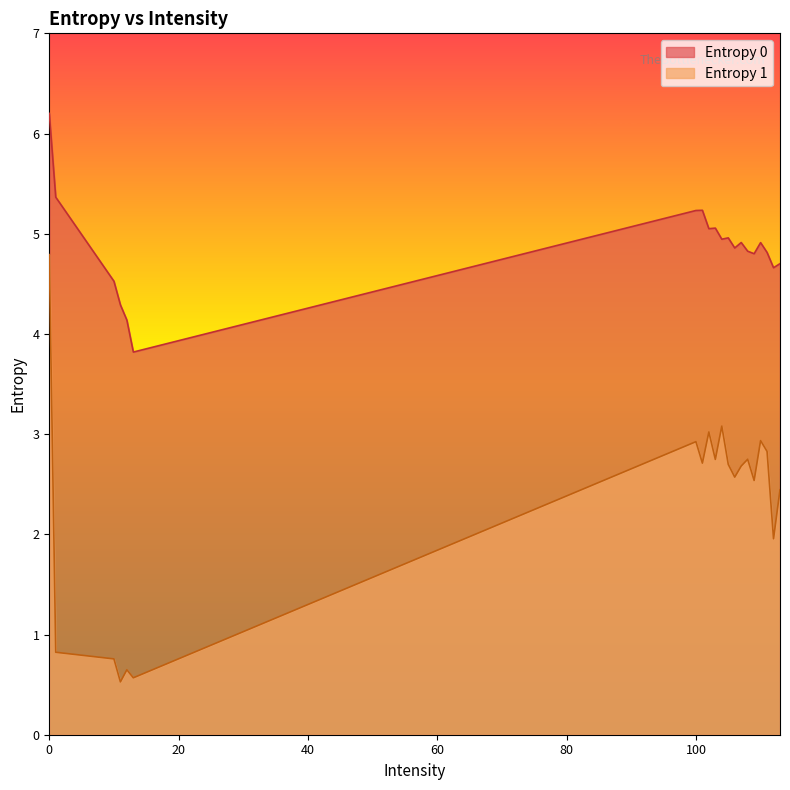

Is the value of Entropy 0 at 113 greater than the value of Entropy 1 at 102?

Yes